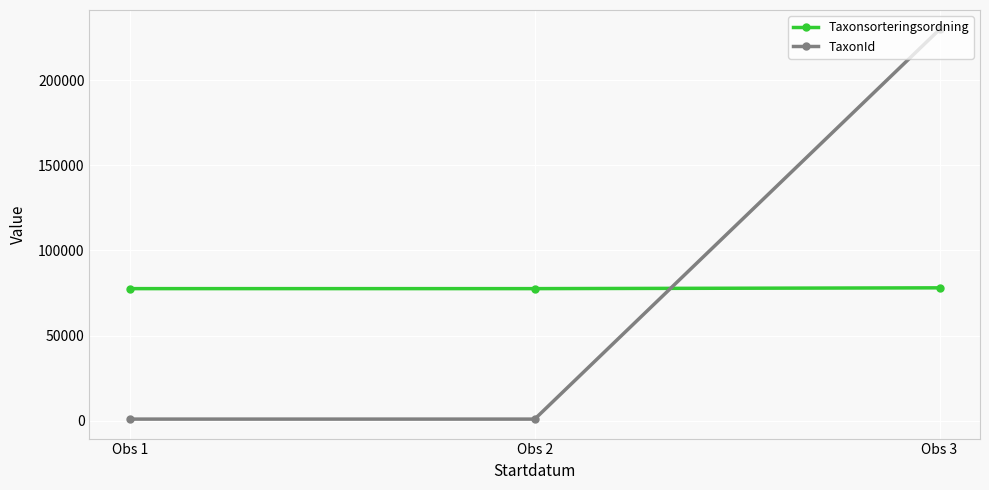

At which category does the chart reach its peak across all series?

Obs 3